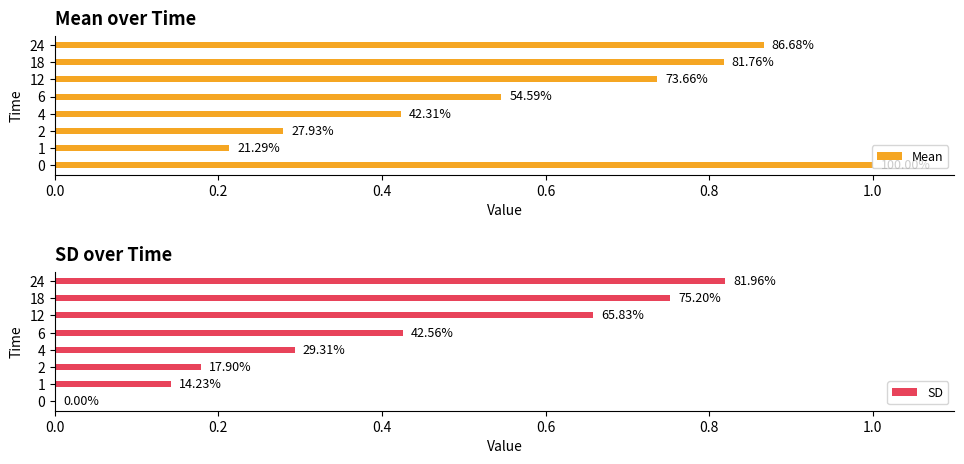

Reading left to right, extract all data points from this chart.

Mean: 1.0	0.2	0.3	0.4	0.5	0.7	0.8	0.9
SD: 0.0	0.1	0.2	0.3	0.4	0.7	0.8	0.8